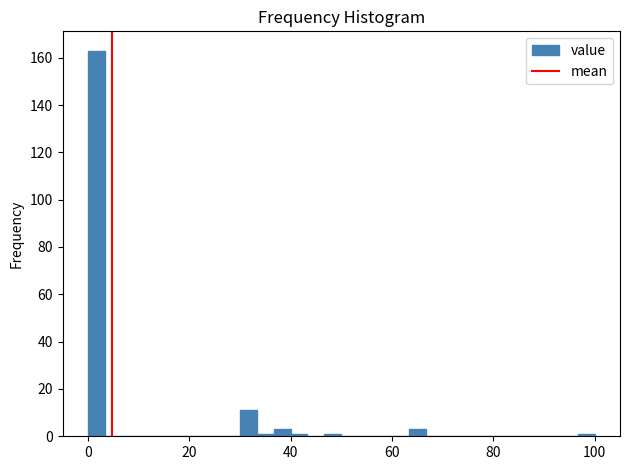

Around what value on the x-axis is the tallest bar? Give the approximate position of its centre, as read against the axis.

2